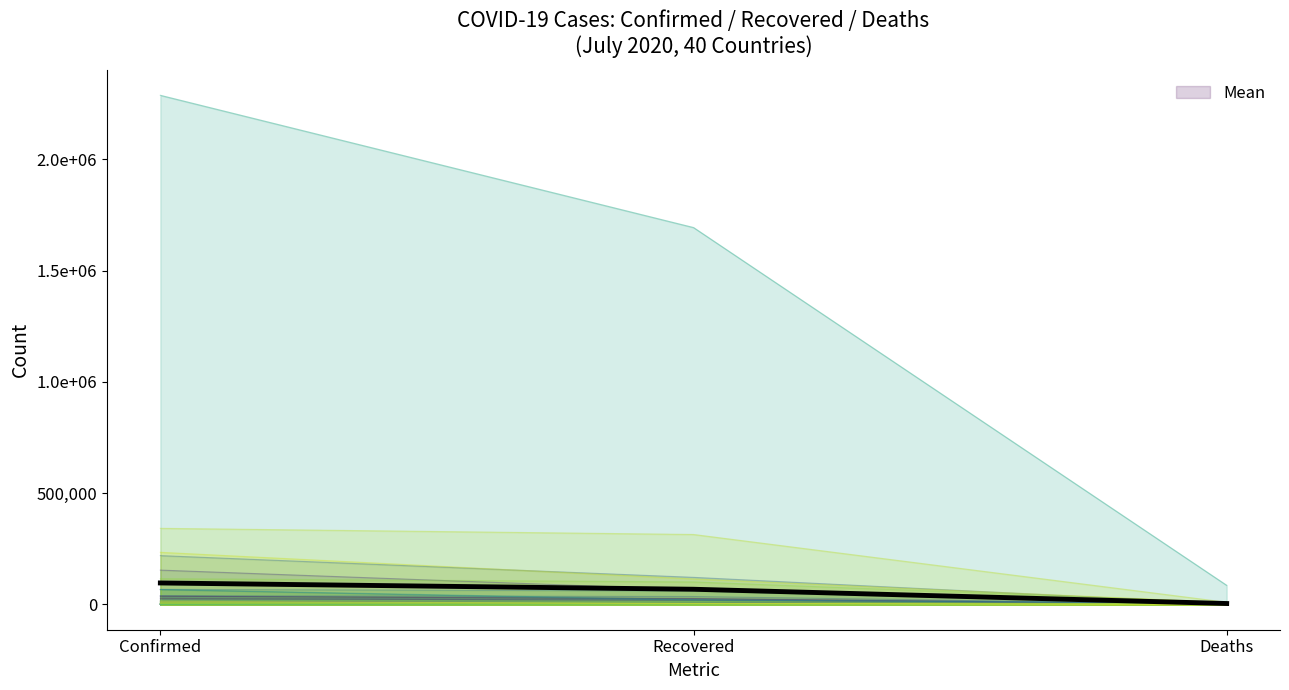

Reading left to right, extract all data points from this chart.

Afghanistan: 36036.0	24793.0	1246.0
Mean: 95766.1	67533.4	3395.4